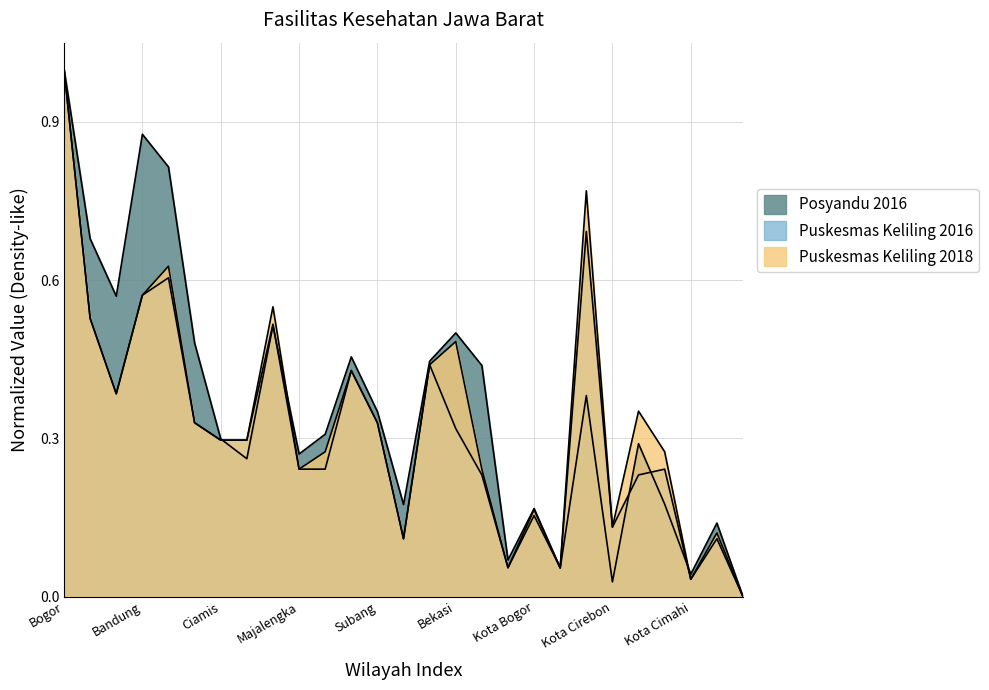

Where is Puskesmas Keliling 2018 nearest to the value 0?

Kota Banjar